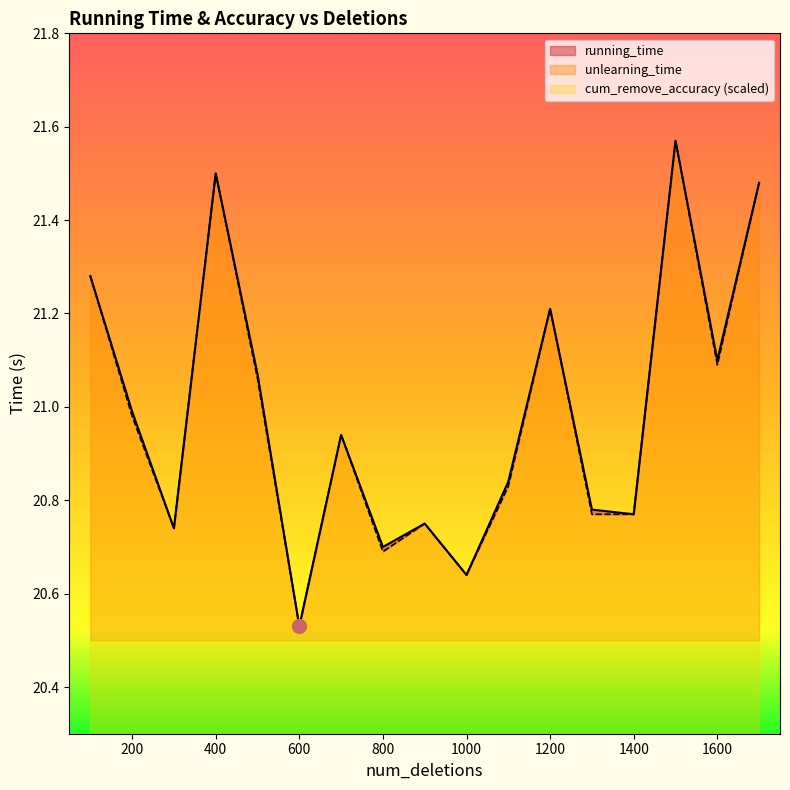

True or false: running_time and unlearning_time cross at least once.

False